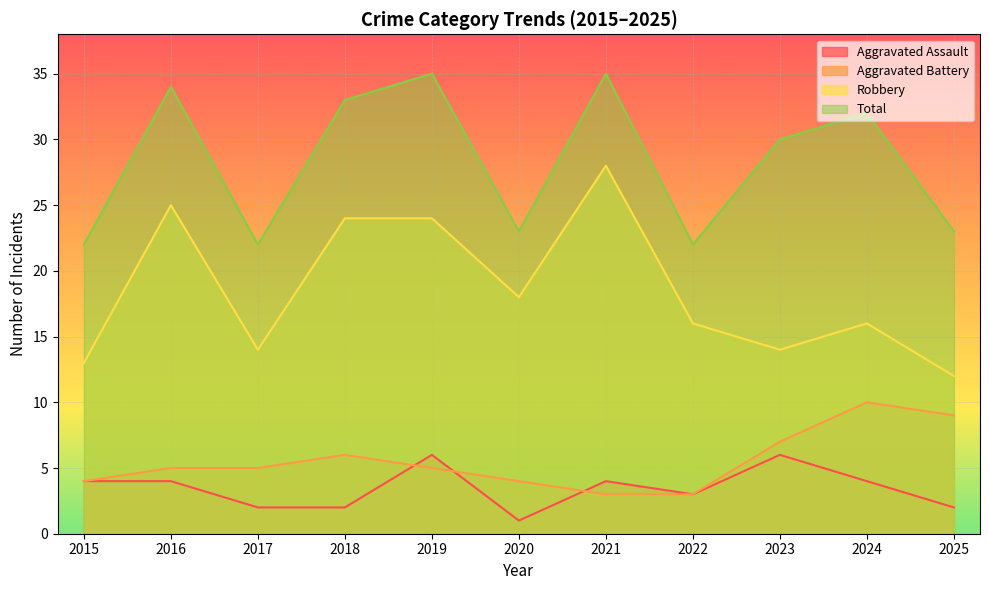

The Aggravated Assault series shows 9 at 2019. True or false?

False